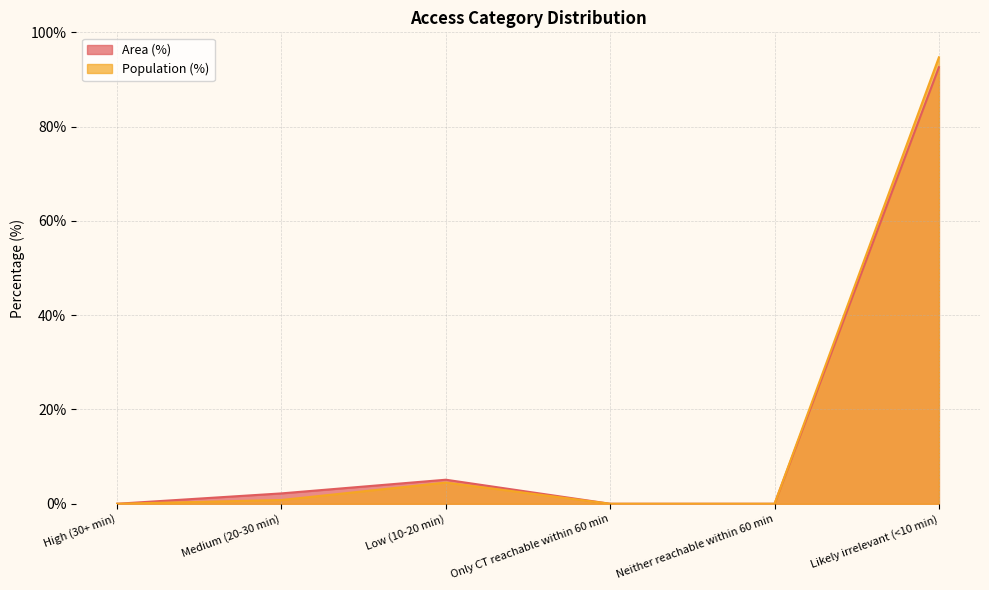

True or false: Area (%) and Population (%) intersect in this chart.

False